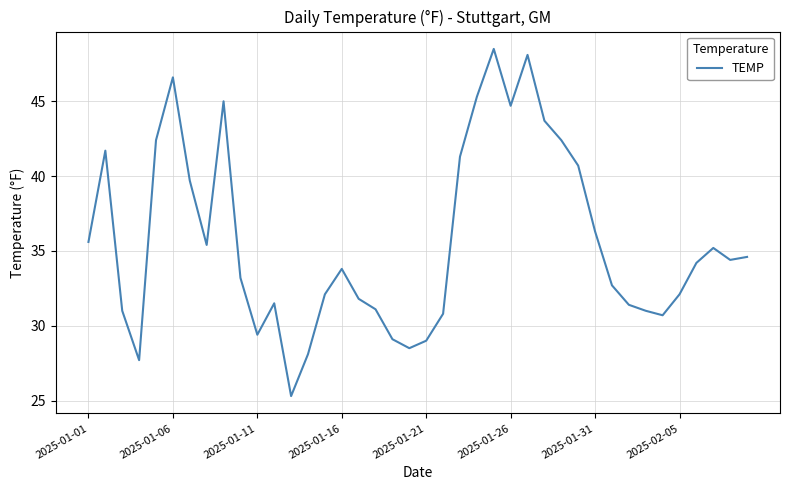

What is the difference between the maximum and minimum values?

23.2